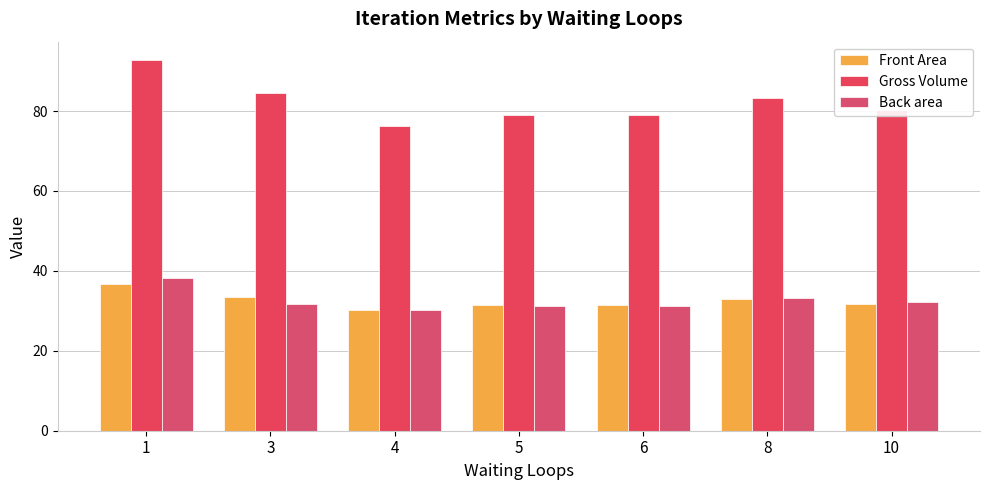

Which series has the widest spread of values?

Gross Volume